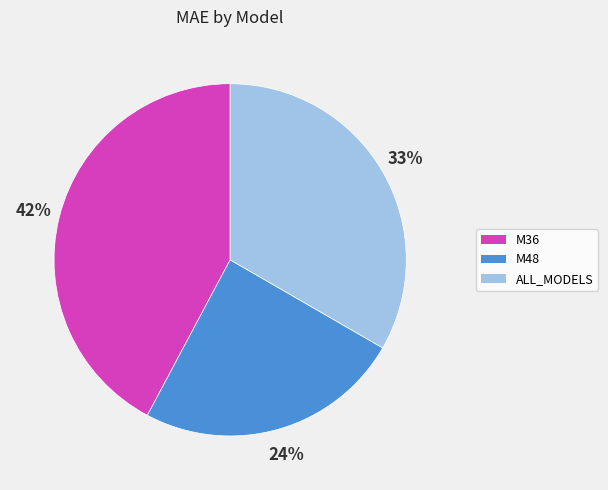

Approximately how many times larger is the value at M48 compared to M36?

0.6